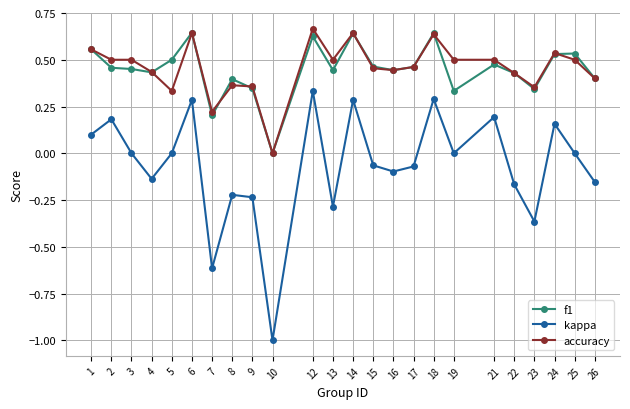

True or false: kappa and f1 cross at least once.

False